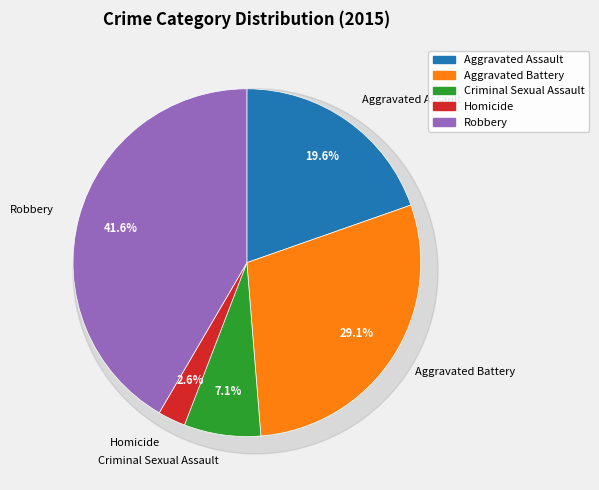

How many segments does this pie chart have?

5